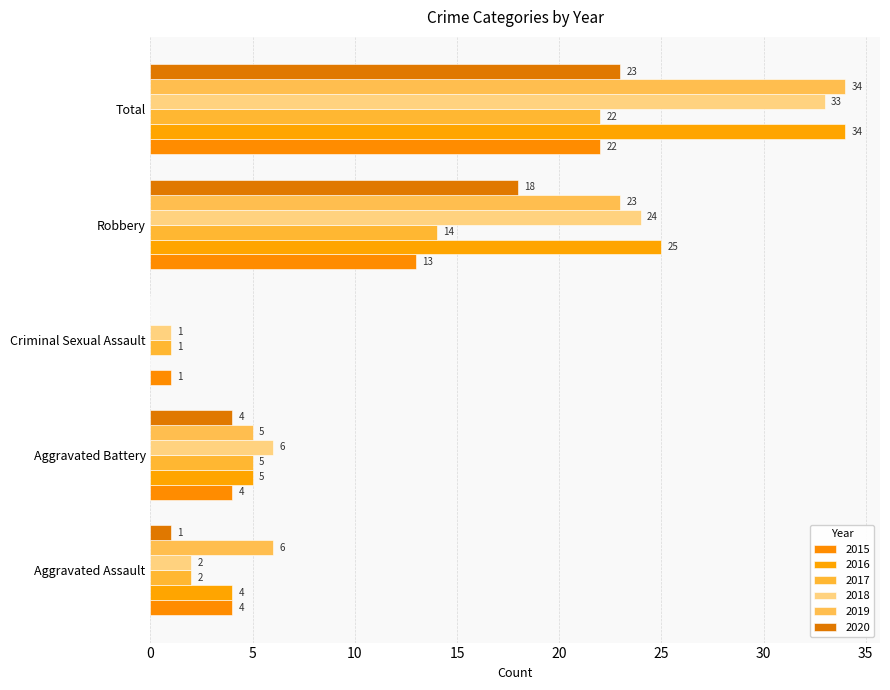

Which series has the largest total across all categories?

2016